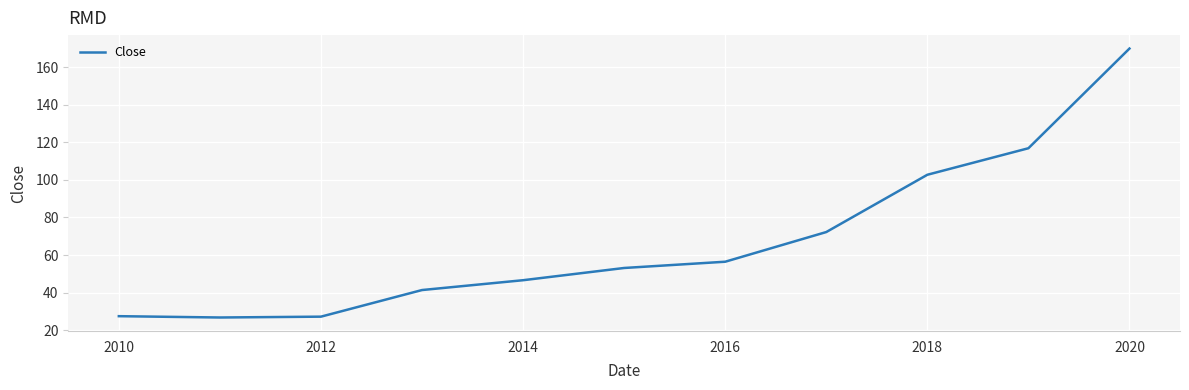

What is the smallest value displayed?

26.7